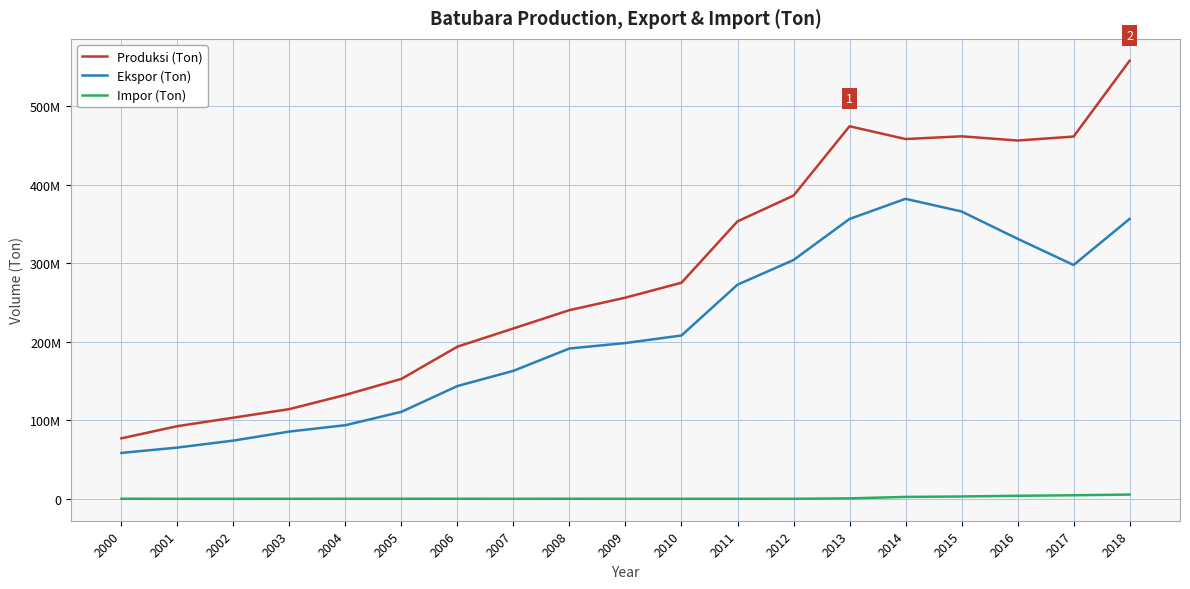

The value of Ekspor (Ton) at 2005 is 110789700. True or false?

True